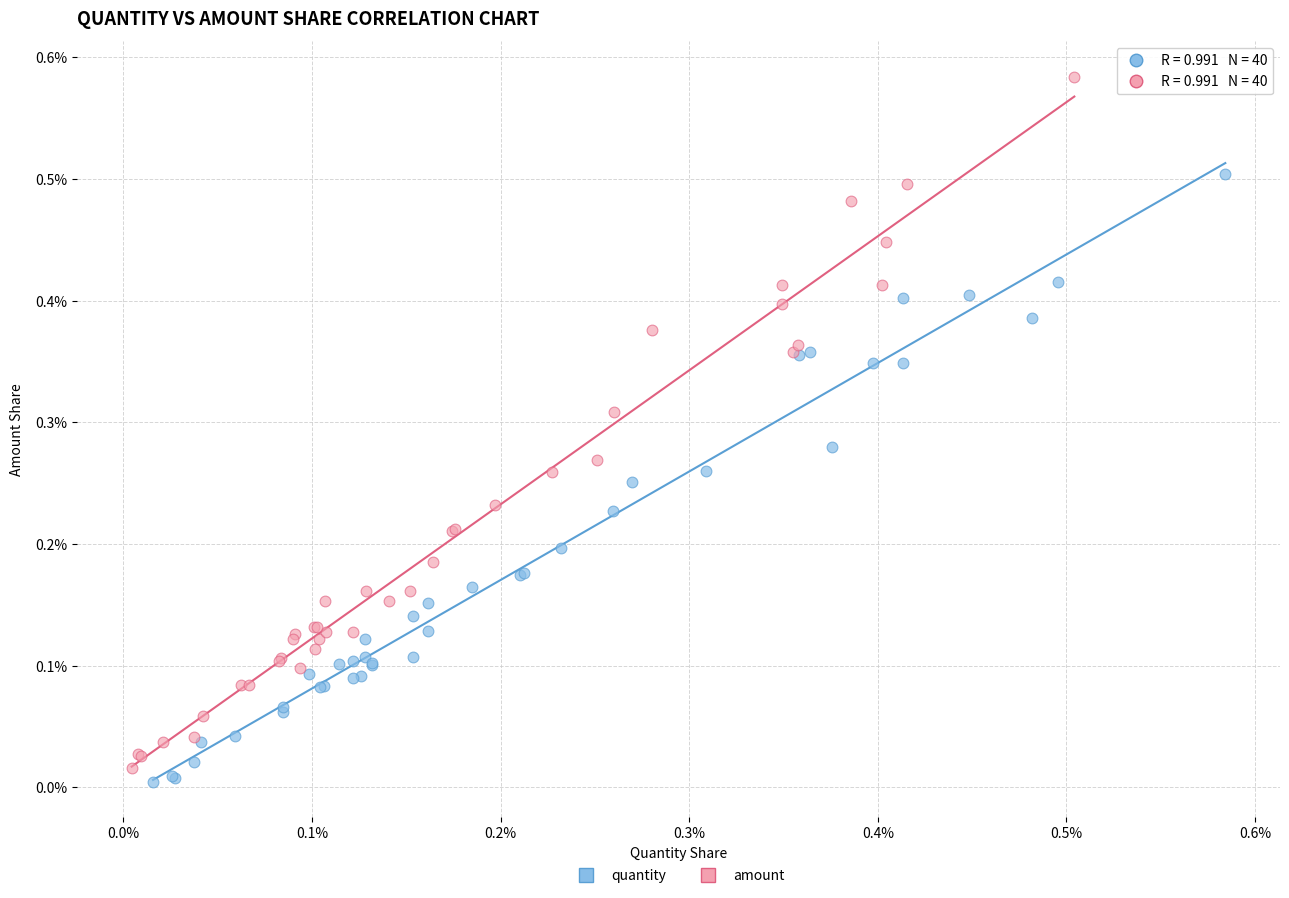

Which series contains the lowest Y value?

quantity